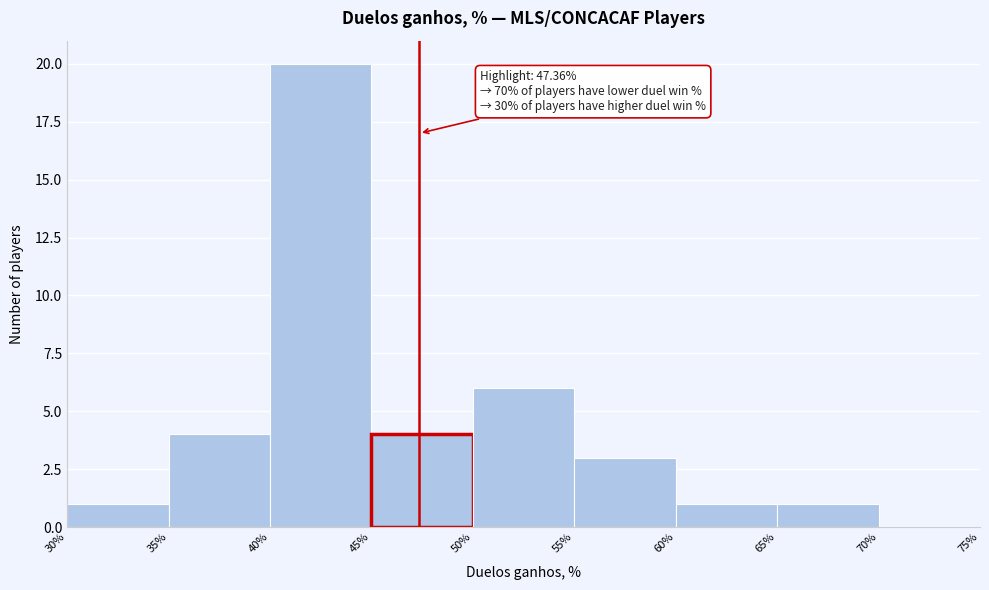

Which range on the x-axis has the tallest bar?

40% to 45%